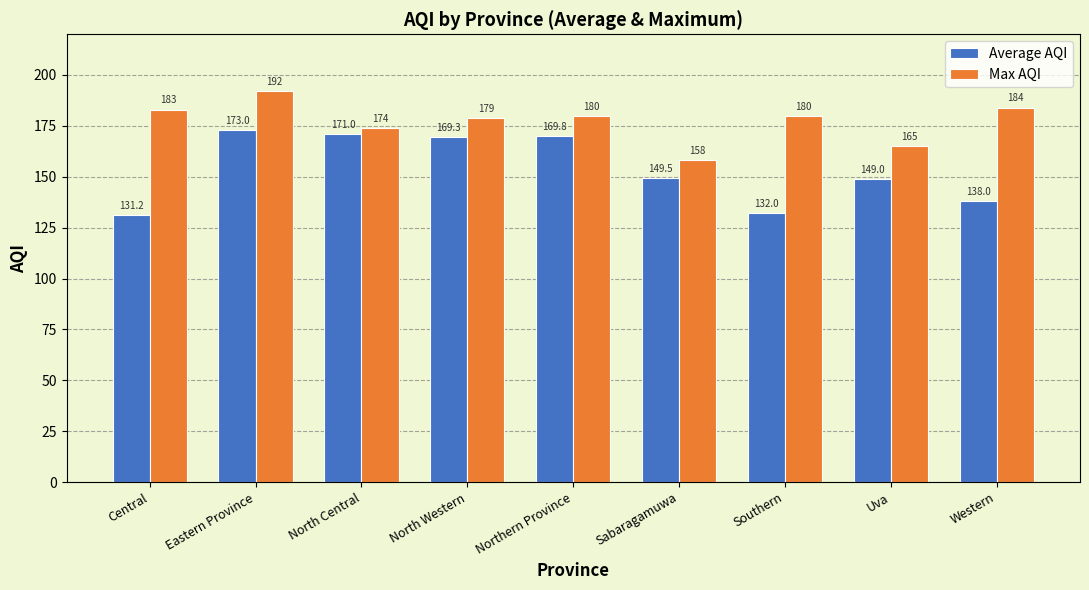

Reading left to right, list all the values displayed in this chart.

Average AQI: Central=131.2	Eastern Province=173.0	North Central=171.0	North Western=169.3	Northern Province=169.8	Sabaragamuwa=149.5	Southern=132.0	Uva=149.0	Western=138.0
Max AQI: Central=183.0	Eastern Province=192.0	North Central=174.0	North Western=179.0	Northern Province=180.0	Sabaragamuwa=158.0	Southern=180.0	Uva=165.0	Western=184.0